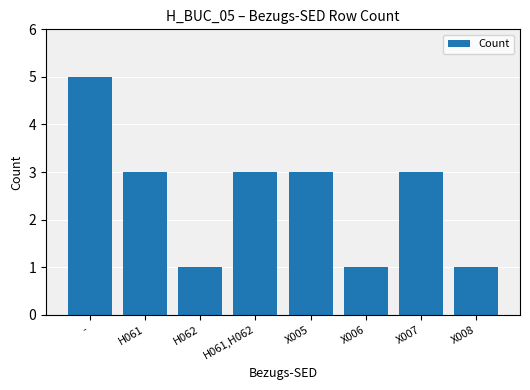

Reading left to right, what are all the values shown in this chart?

-=5	H061=3	H062=1	H061,H062=3	X005=3	X006=1	X007=3	X008=1